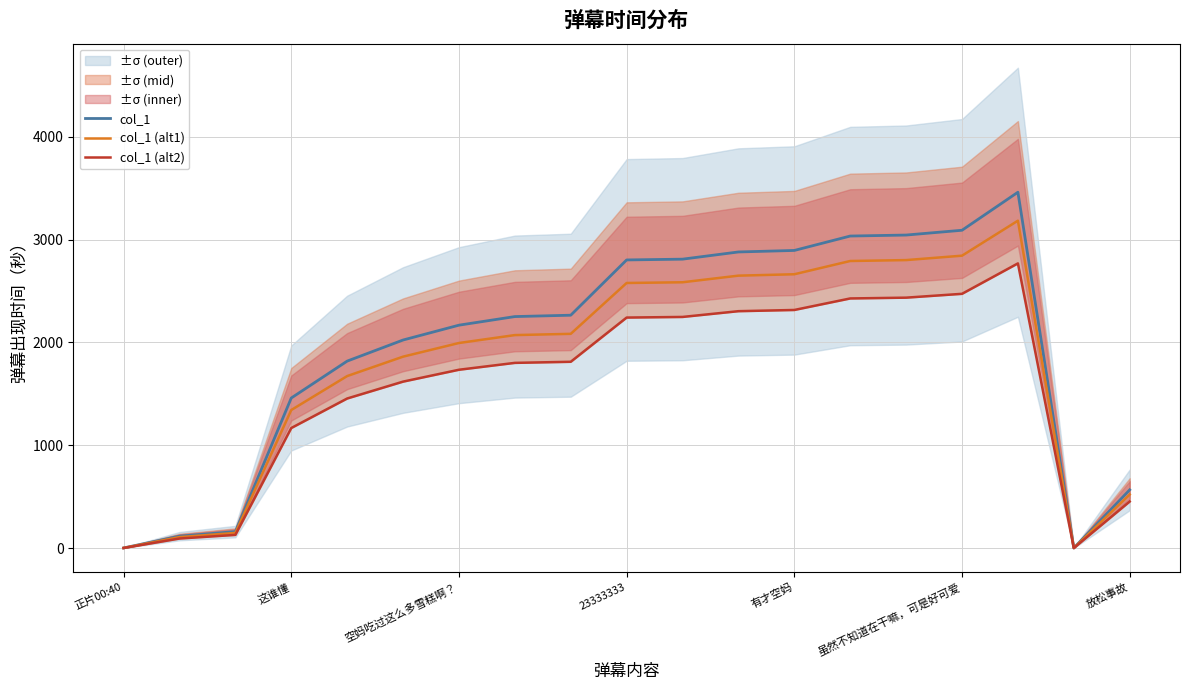

List the series in order of their overall mean, highest first.

col_1, col_1 (alt1), col_1 (alt2)